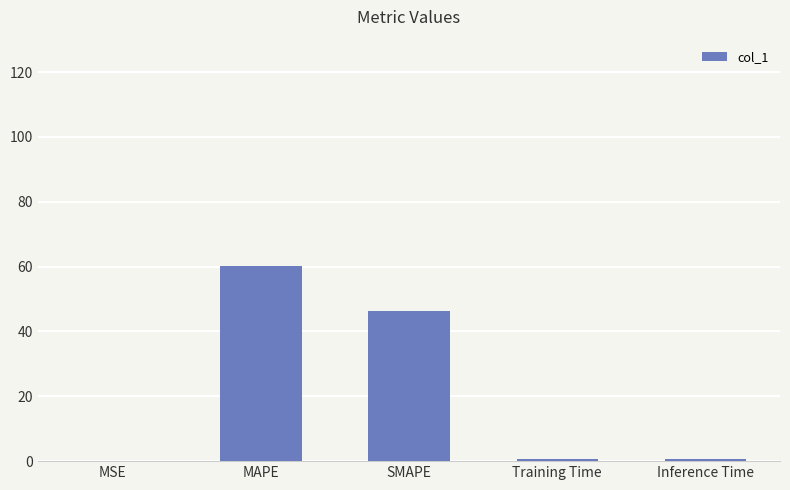

Which label corresponds to the largest value in the chart?

MAPE